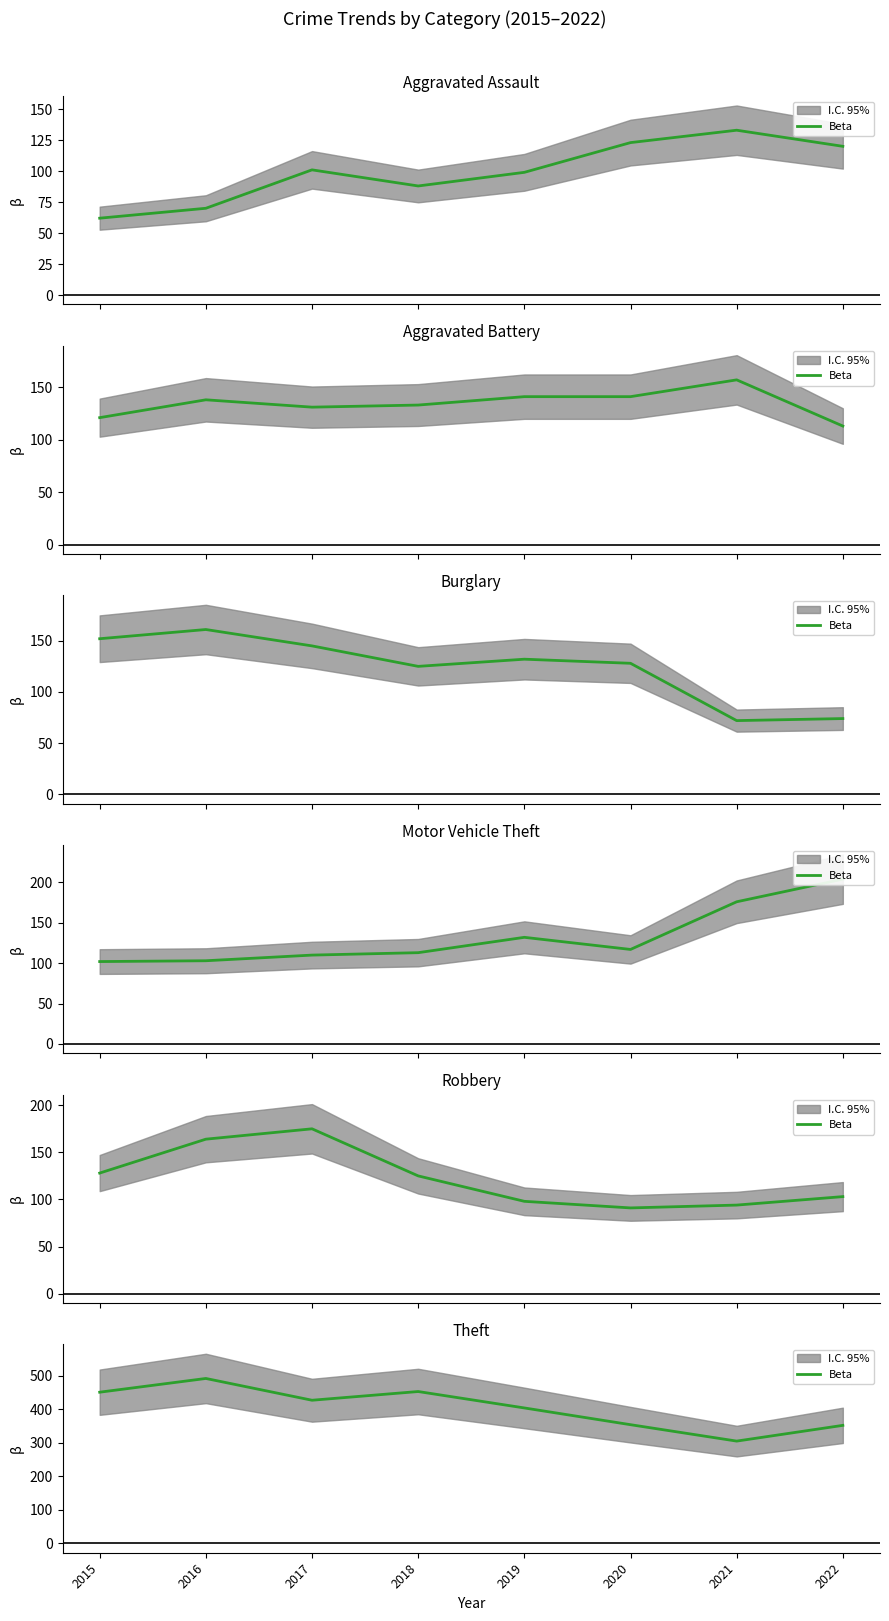

The value at 2016 is 492. True or false?

True